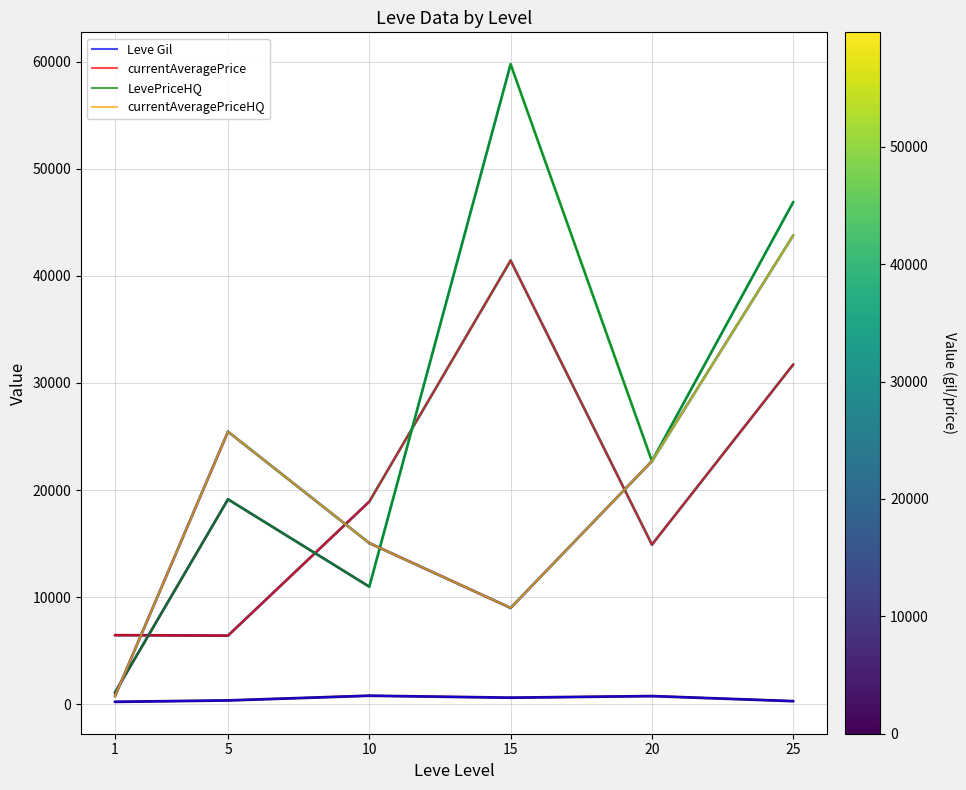

What is the maximum value shown in the chart?

59749.5